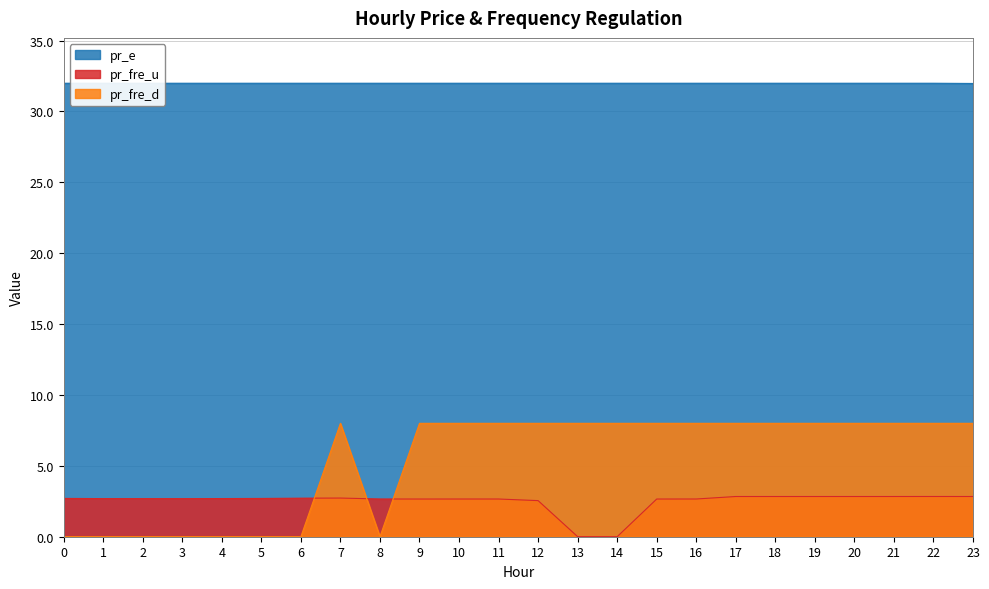

Where is the first local maximum for pr_fre_u?

7